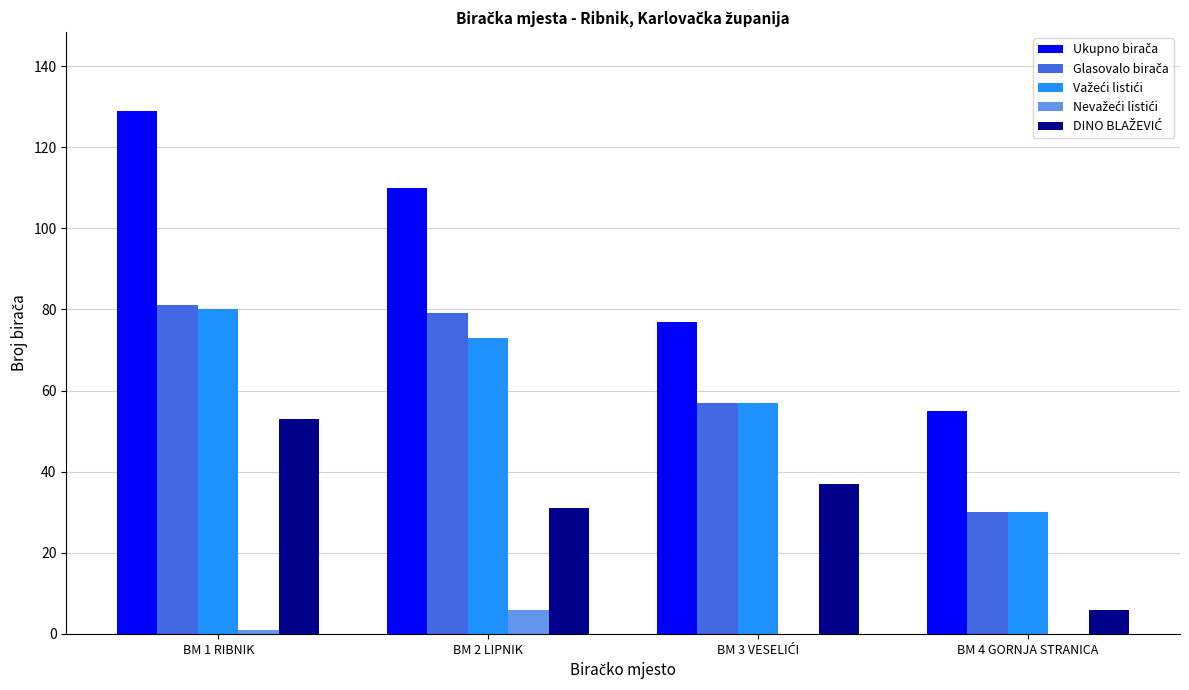

Which label corresponds to the largest value in the chart?

BM 1 RIBNIK